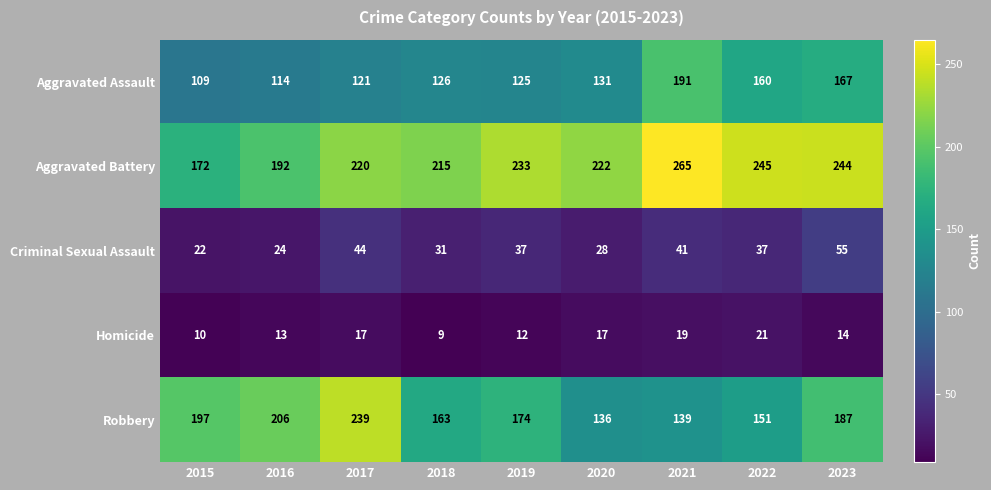

List the series in order of their peak value, lowest first.

Homicide, Criminal Sexual Assault, Aggravated Assault, Robbery, Aggravated Battery